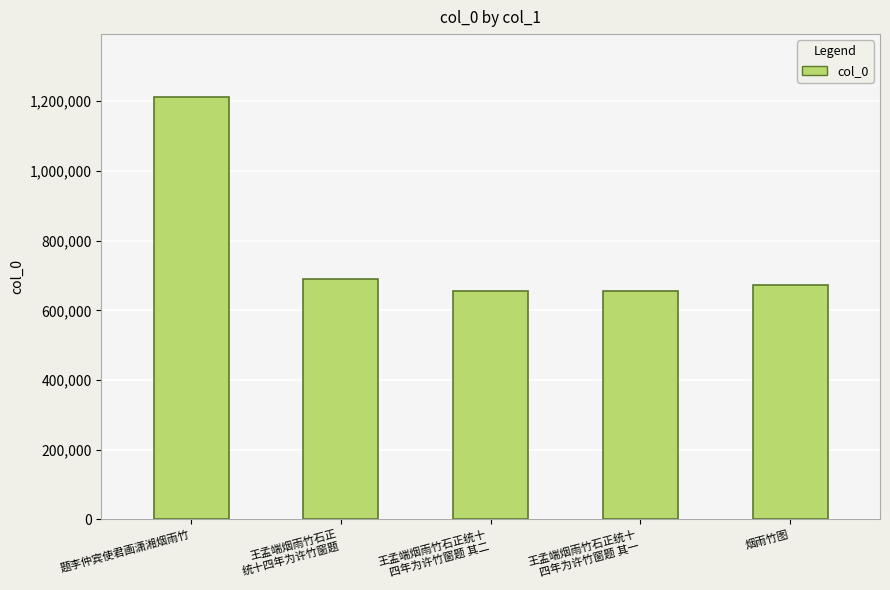

Read the value at 题李仲宾使君画潇湘烟雨竹, to the nearest 100.

1211200